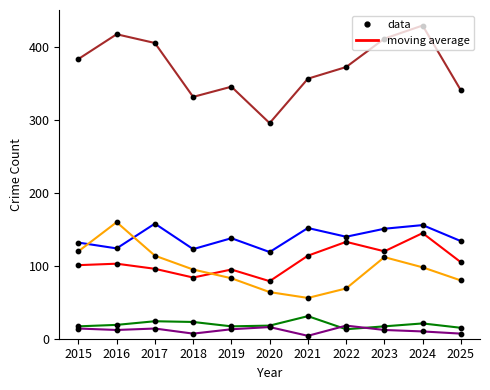

What is the spread (max minus min) of values at 2020?

280